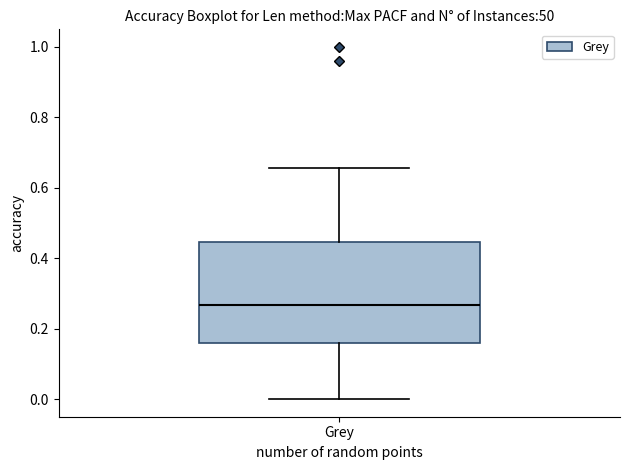

Read this box plot against the y-axis: the position of the median line, the range covered by the box, and the ends of both whiskers. The values are not printed on the chart, so give them approximately, as read against the axis.

median 0.26, box 0.16 to 0.44, whiskers 0.00 to 0.66